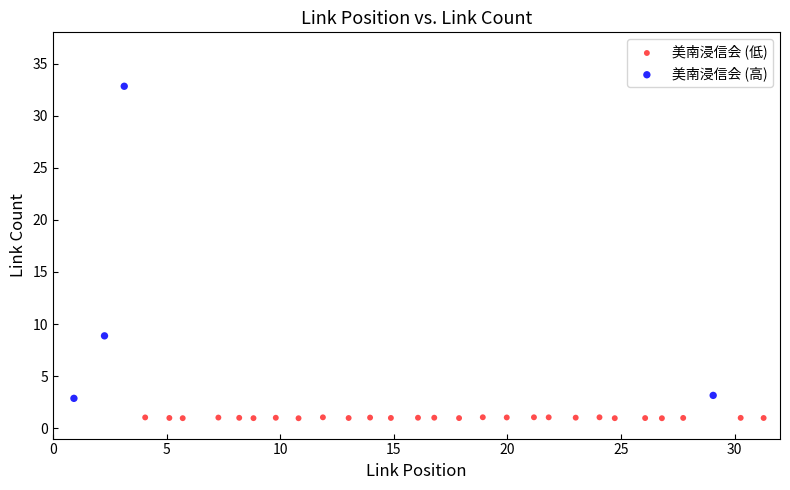

Which series contains the lowest Y value?

美南浸信会 (低)